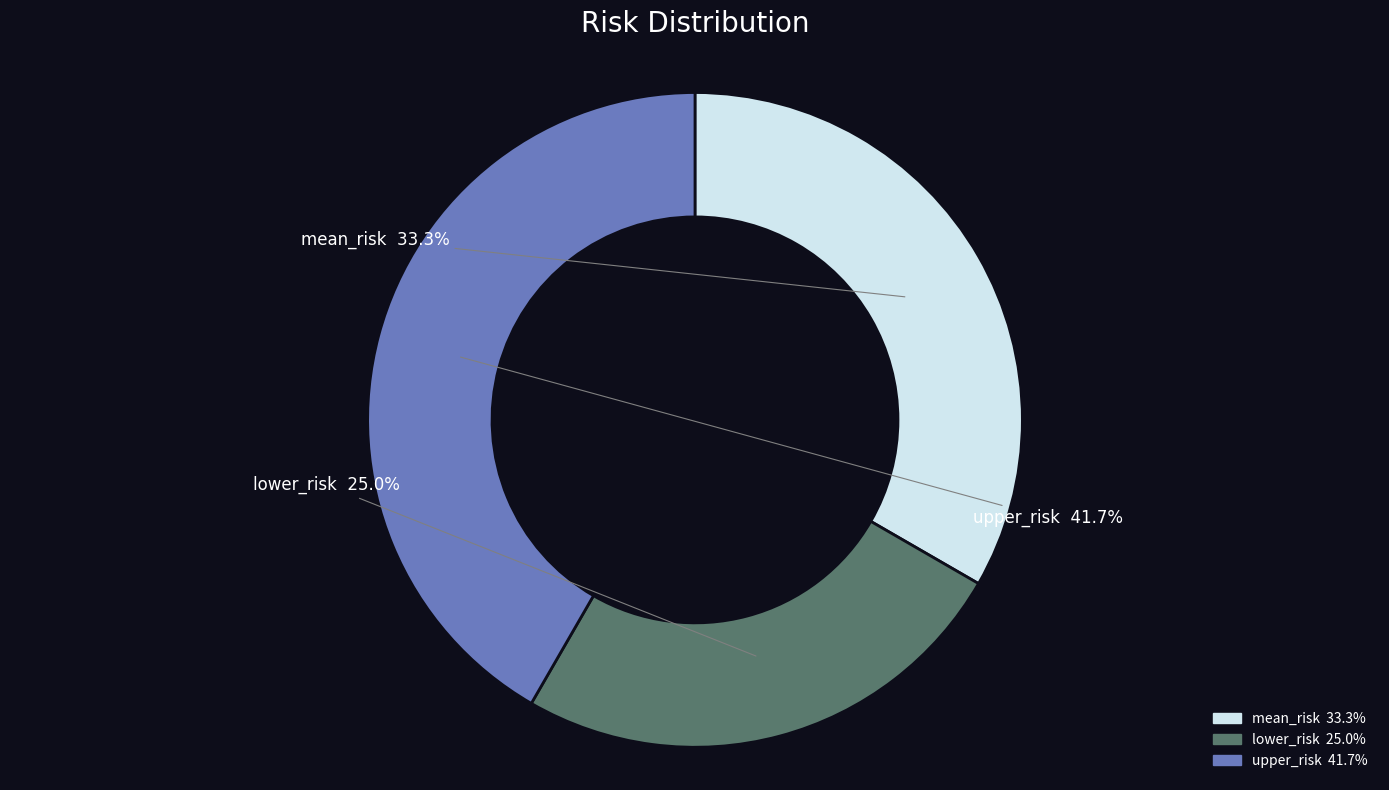

What percentage do lower_risk and upper_risk together represent?

66.7%